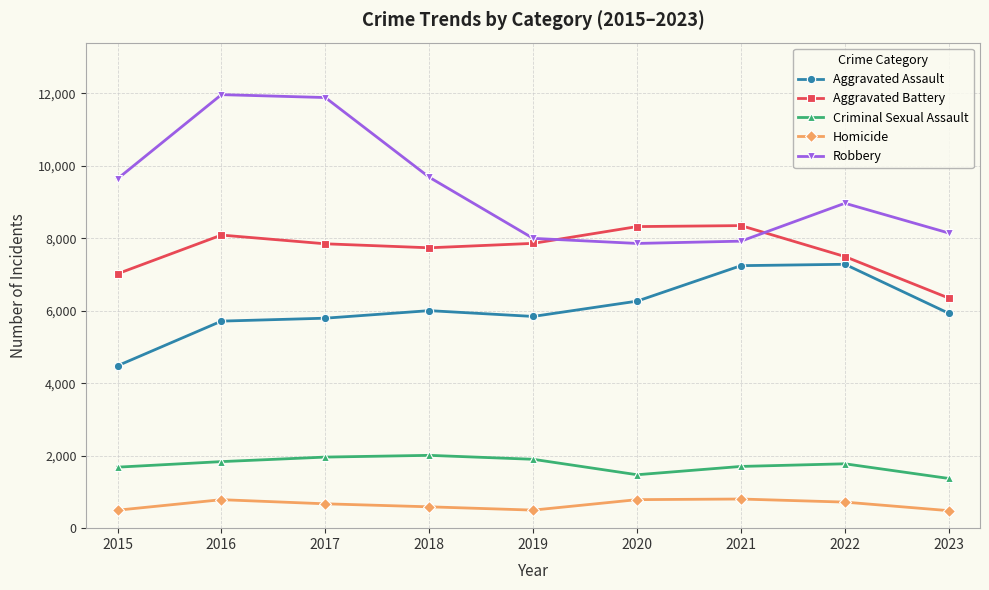

What is the smallest value displayed?

483